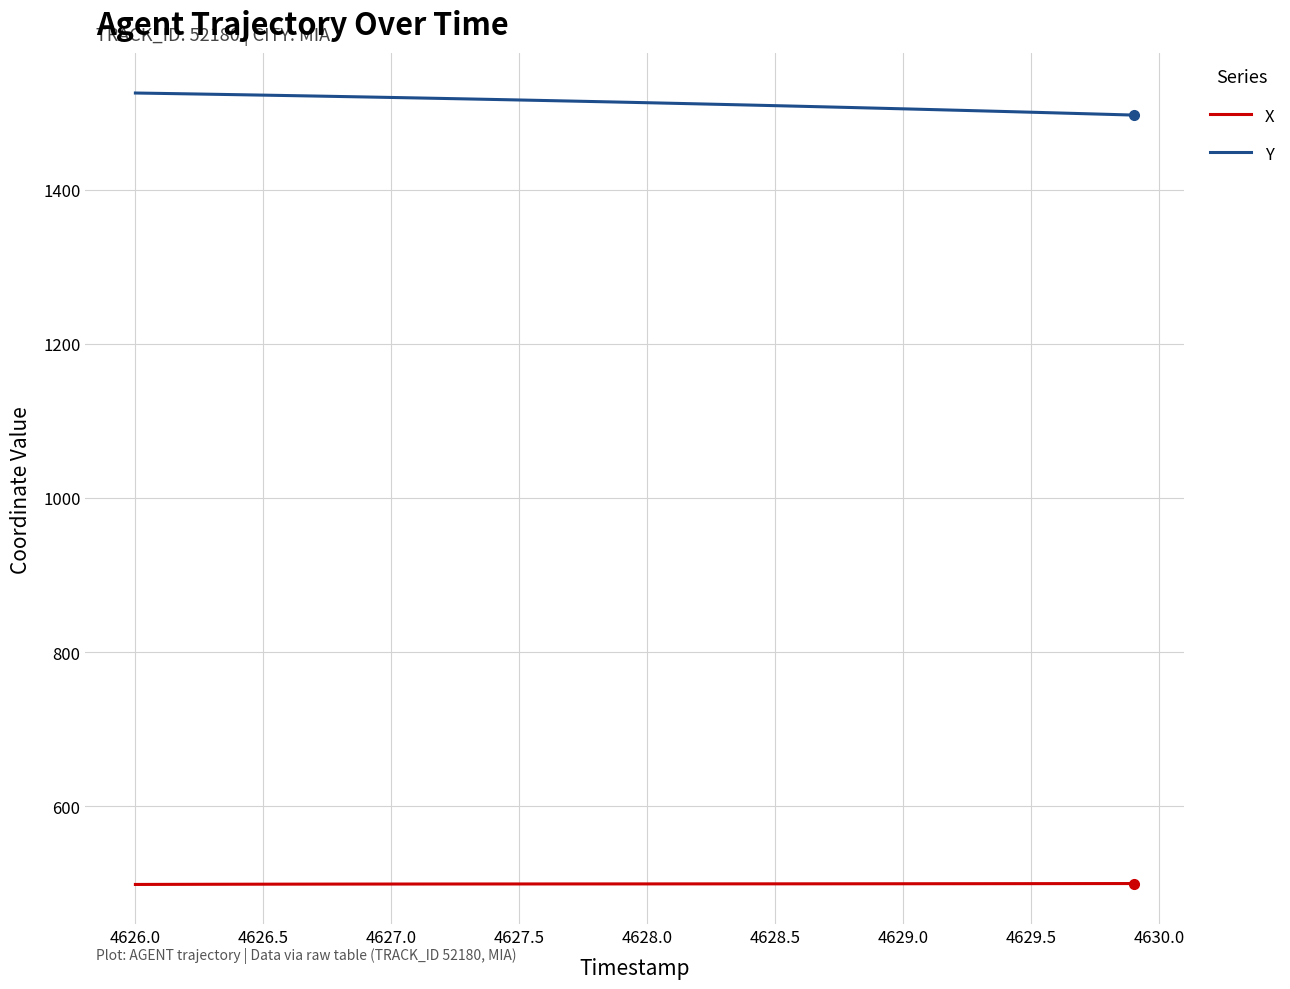

What is the average value of the X series?

498.9